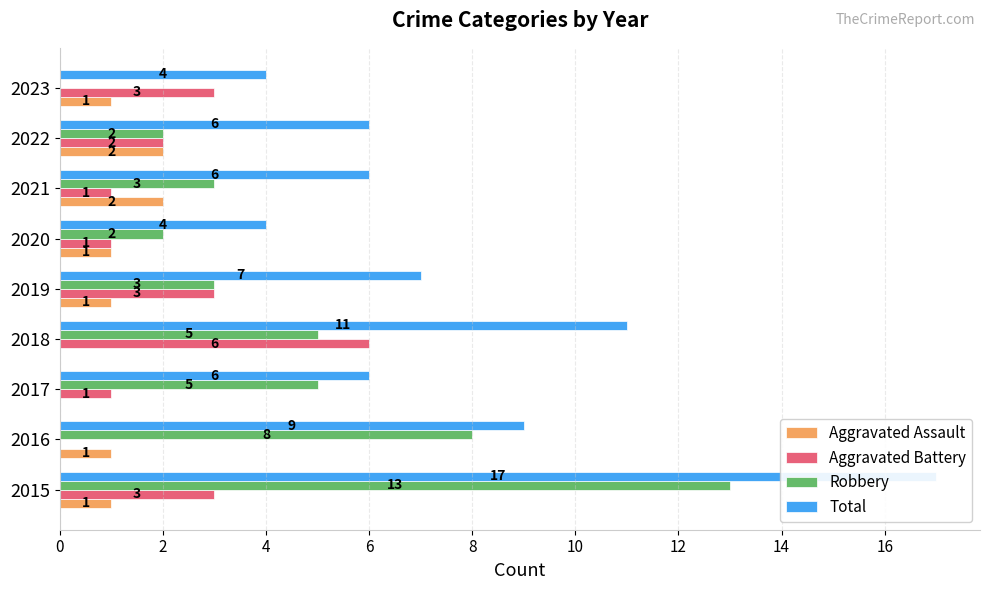

Between 10 and 16, which series saw the biggest shift?

Aggravated Battery